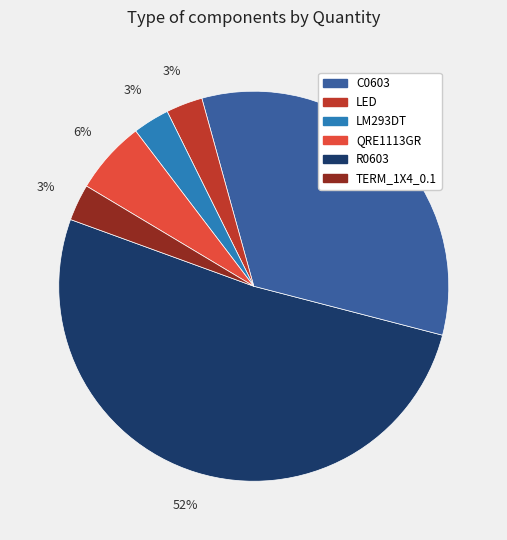

Is there a majority slice in this chart?

Yes